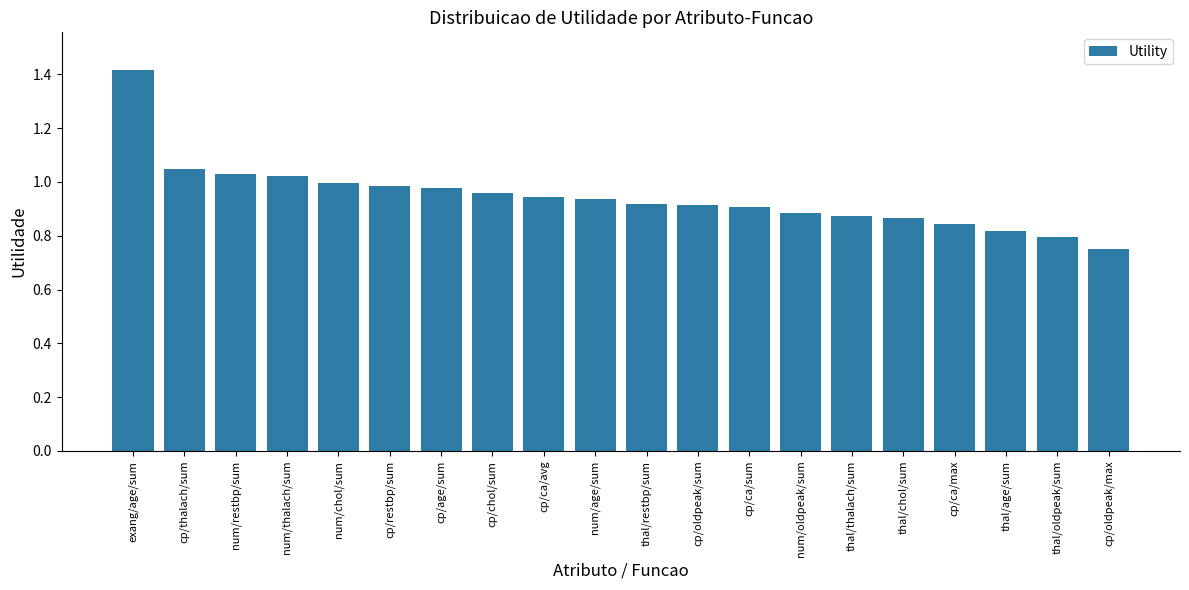

What is the difference between the maximum and minimum values?

0.7